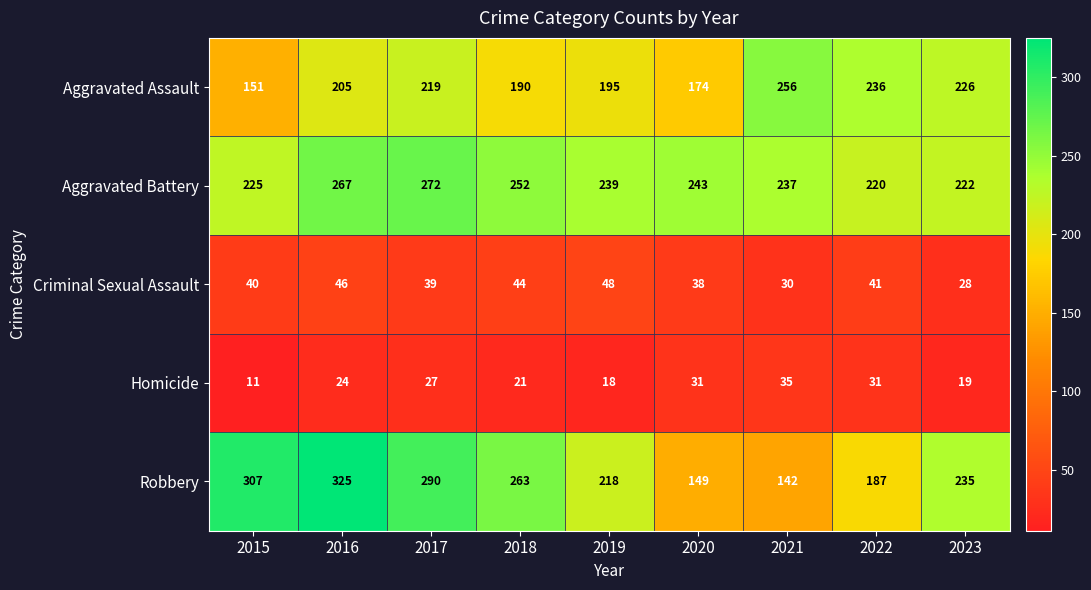

Which series has the largest total across all categories?

Aggravated Battery